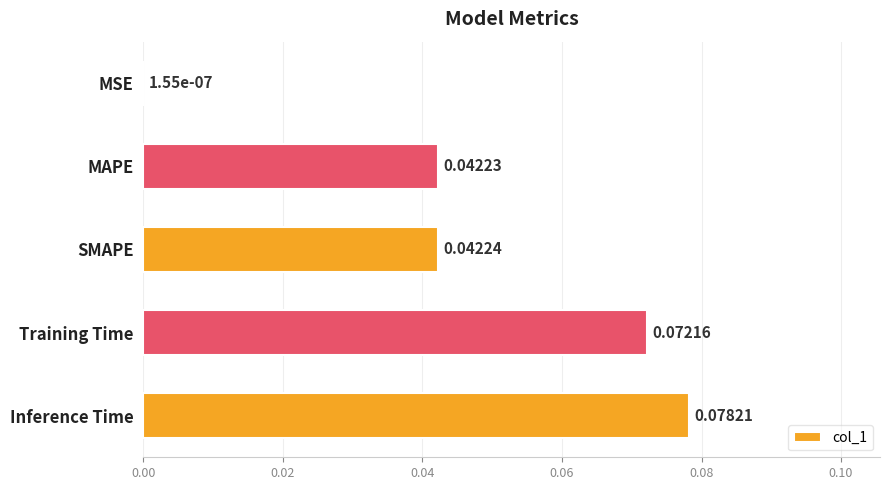

Are the bars horizontal?

Yes